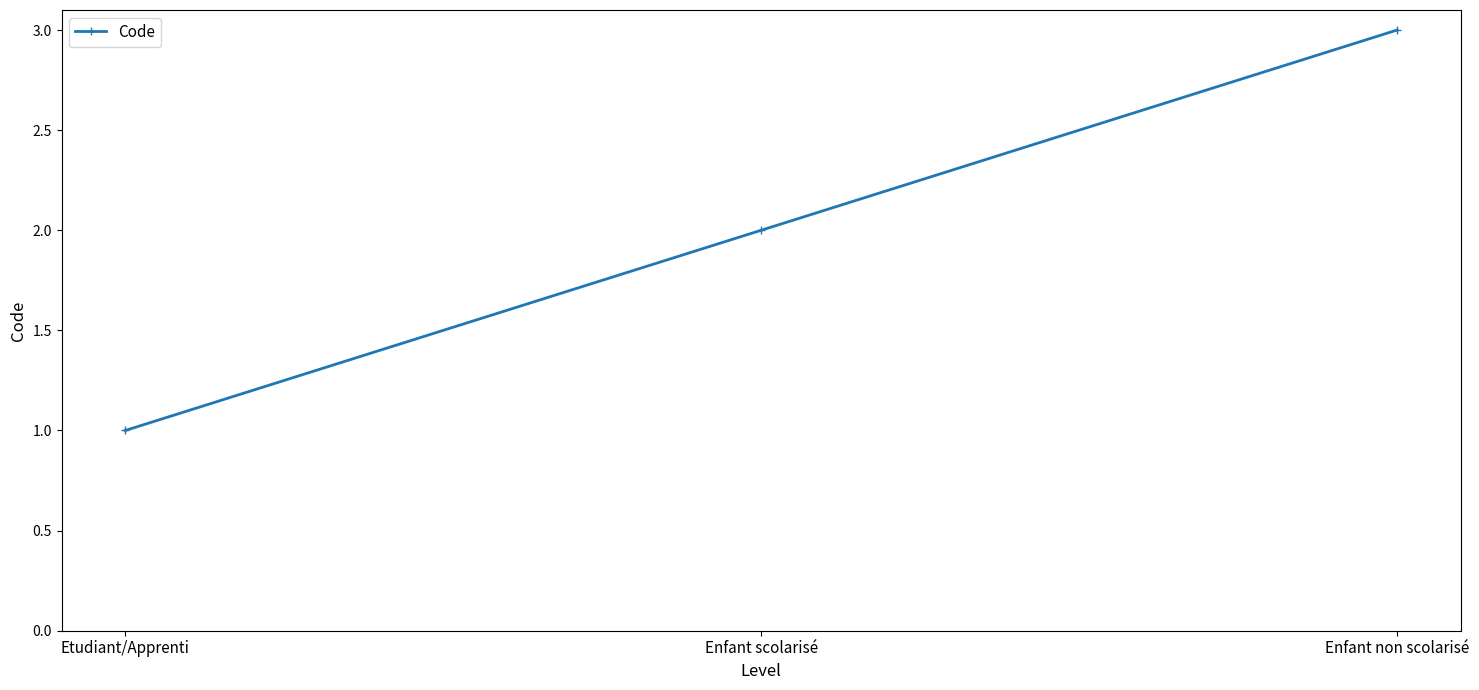

Read the value at Enfant non scolarisé.

3